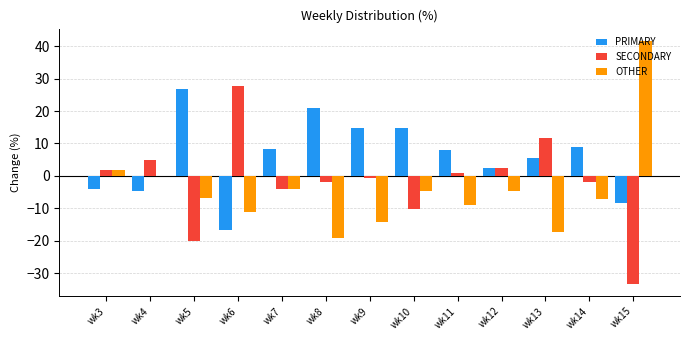

Which series has the largest total across all categories?

PRIMARY